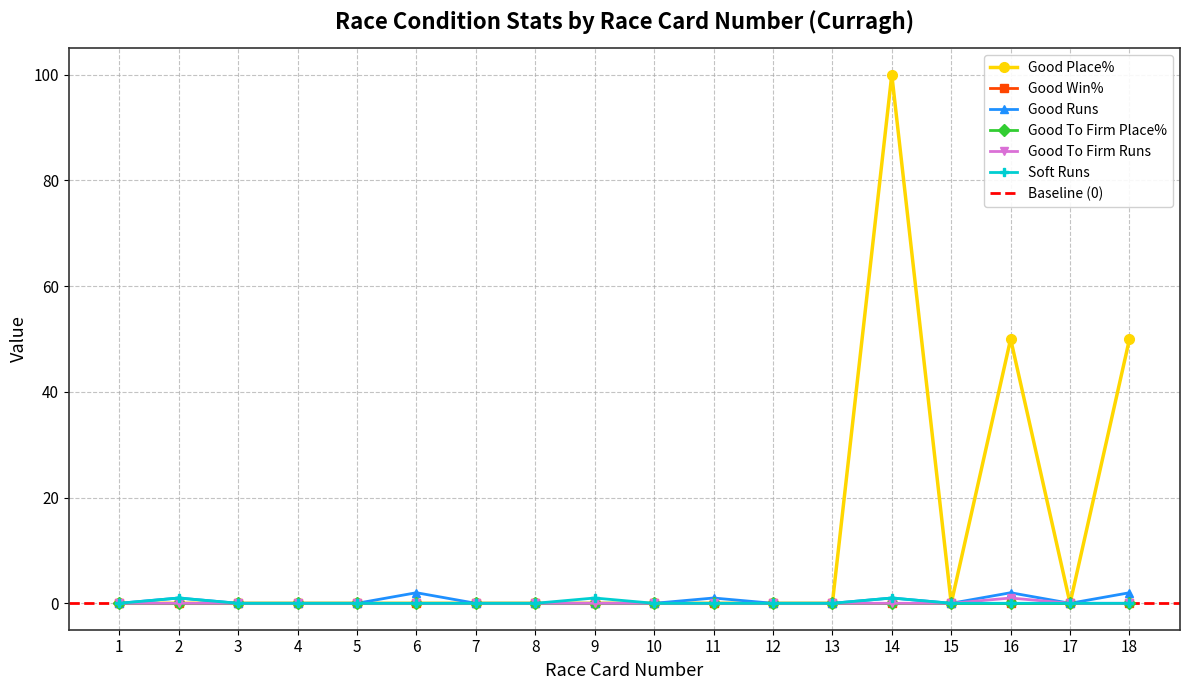

True or false: Good Runs and Good Place% cross at least once.

False